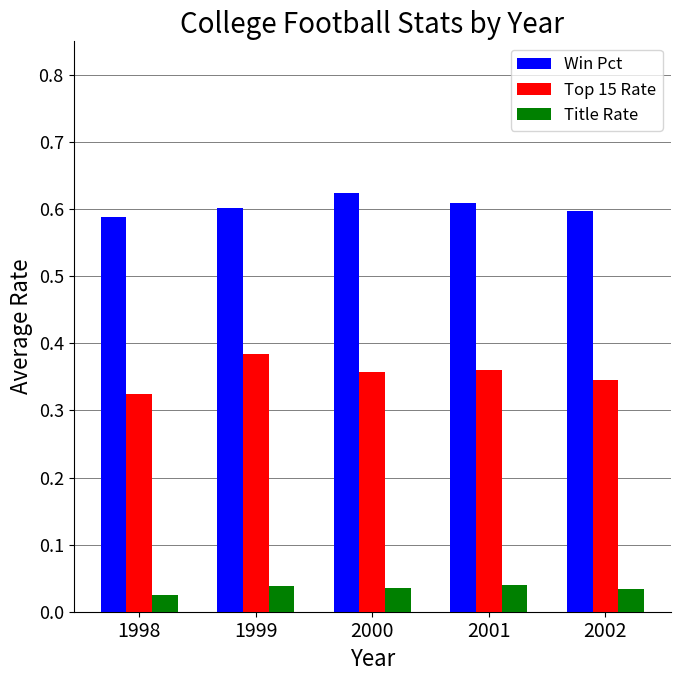

List the series in order of their peak value, lowest first.

Title Rate, Top 15 Rate, Win Pct